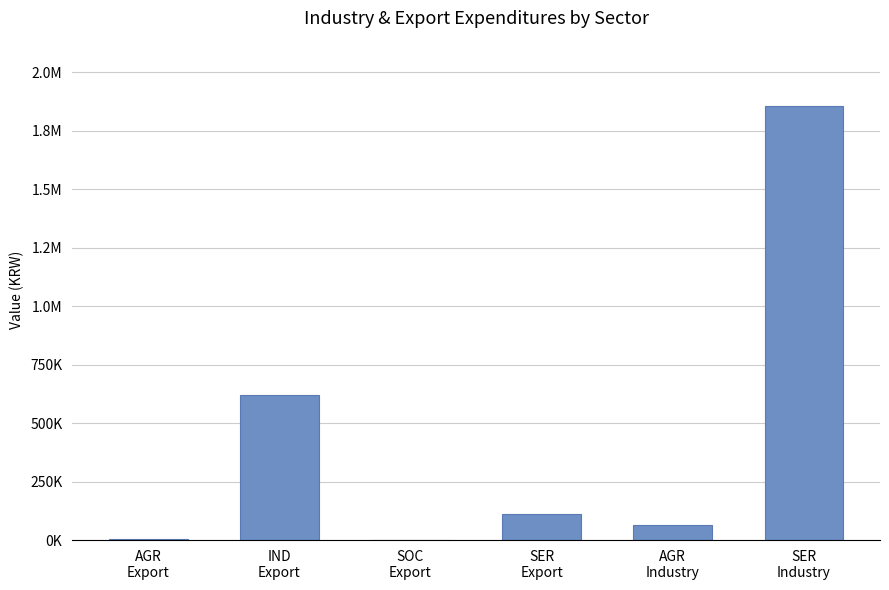

Are the bars horizontal?

No